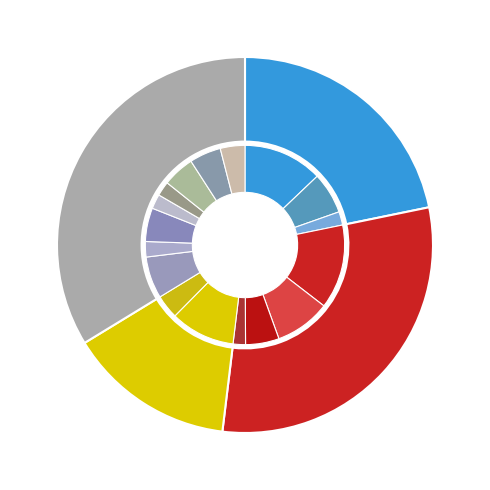

Which slice is the smallest?

2019Q1